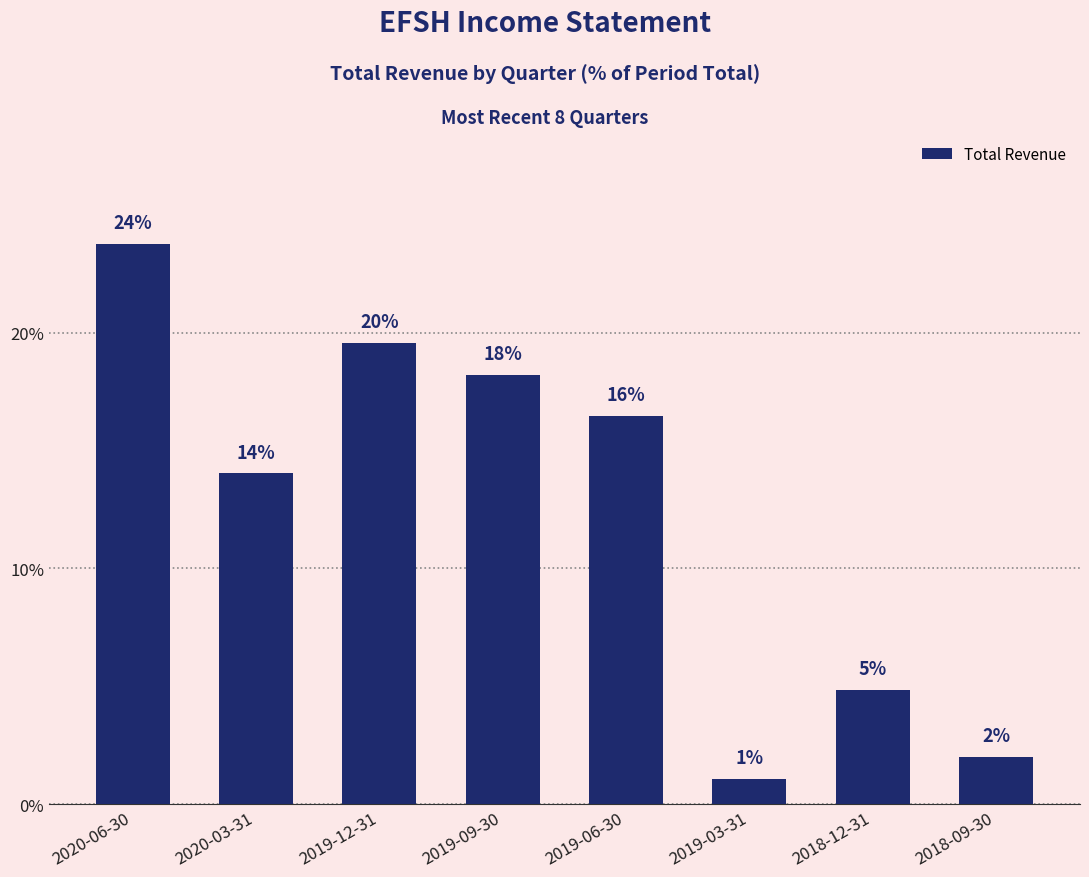

Rank the categories by value from highest to lowest.

2020-06-30, 2019-12-31, 2019-09-30, 2019-06-30, 2020-03-31, 2018-12-31, 2018-09-30, 2019-03-31